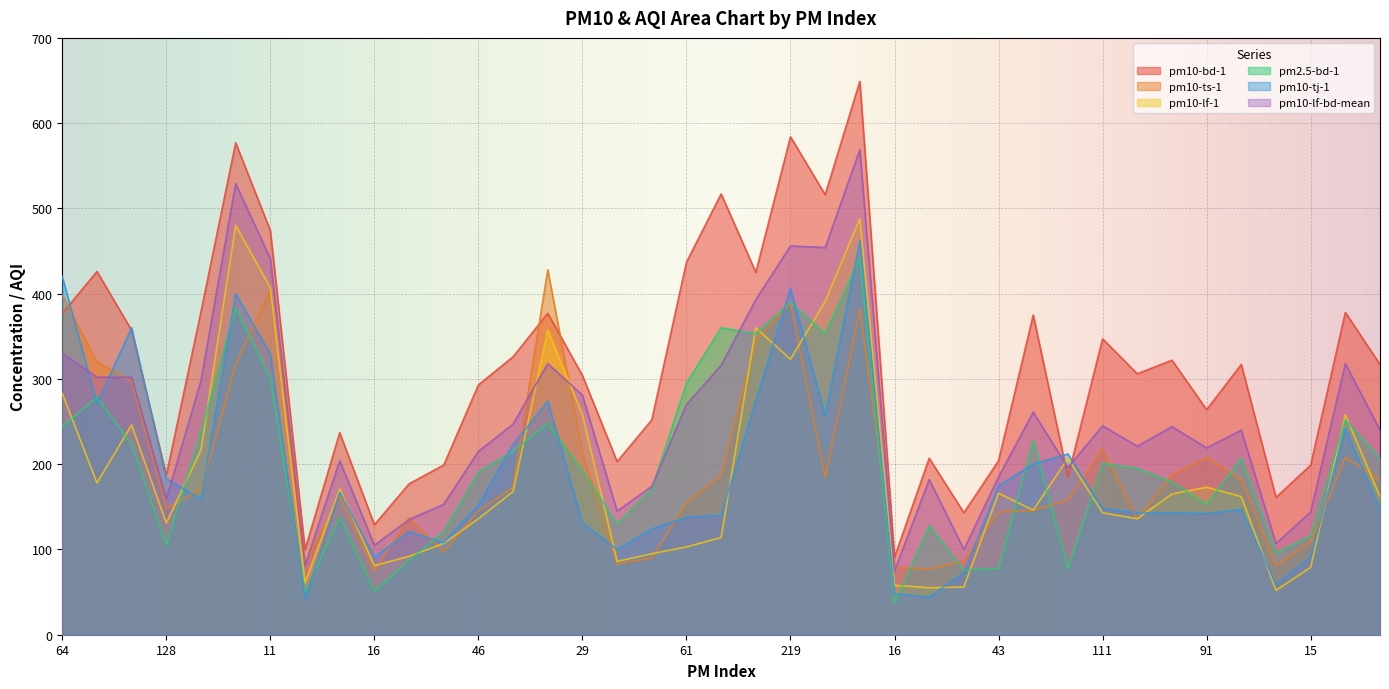

What are all the series names shown in the legend?

pm10-bd-1, pm10-ts-1, pm10-lf-1, pm2.5-bd-1, pm10-tj-1, pm10-lf-bd-mean